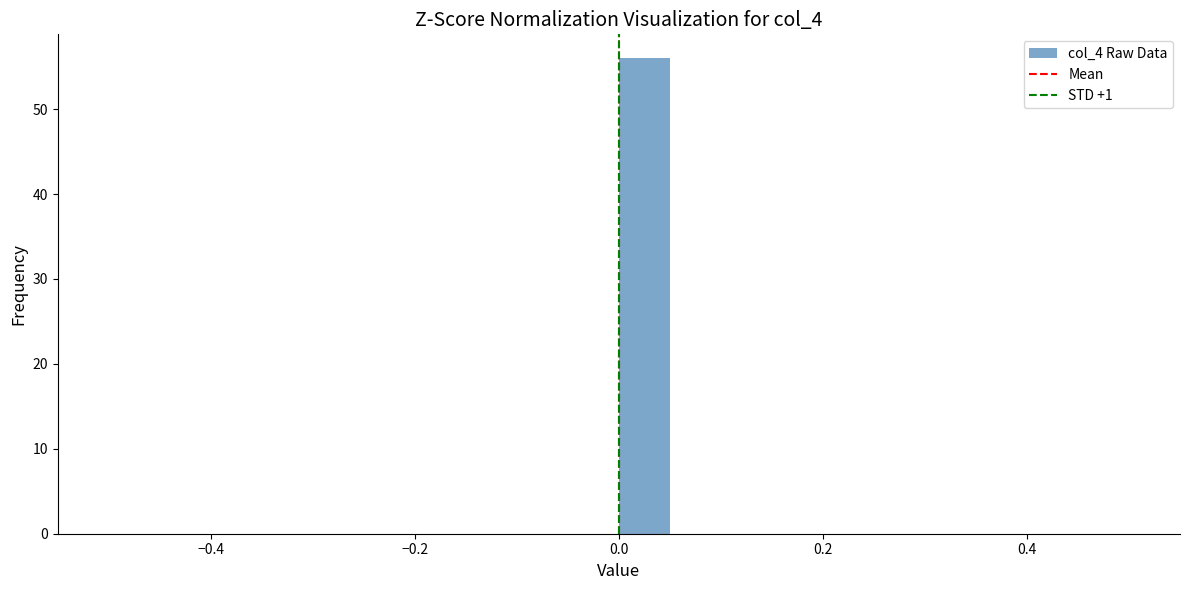

Around what value on the x-axis is the tallest bar? Give the approximate position of its centre, as read against the axis.

0.02